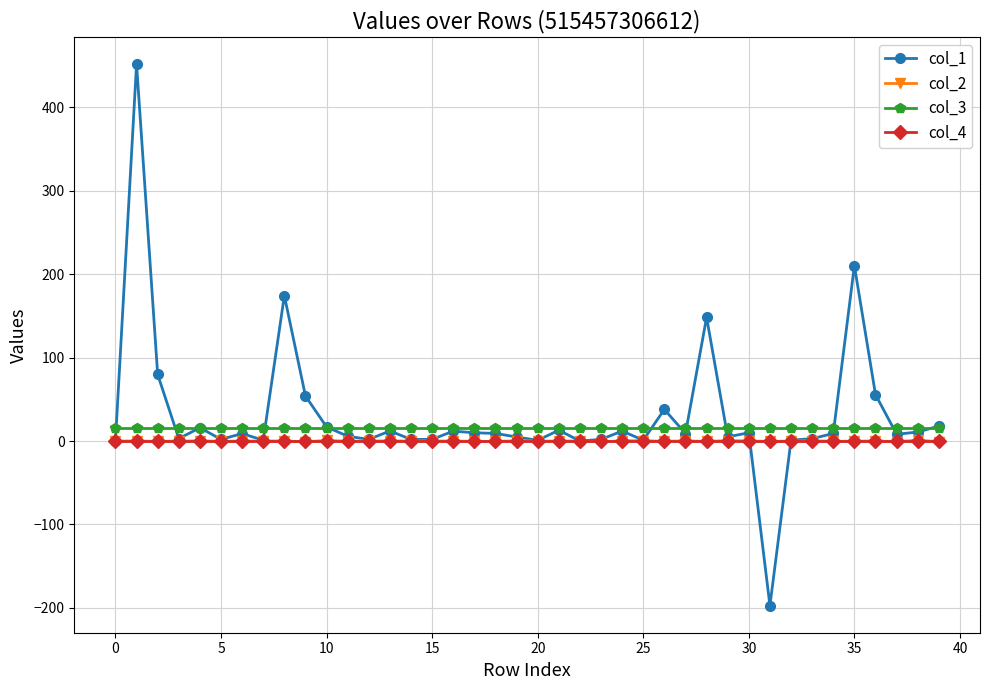

How many series are shown in this chart?

4